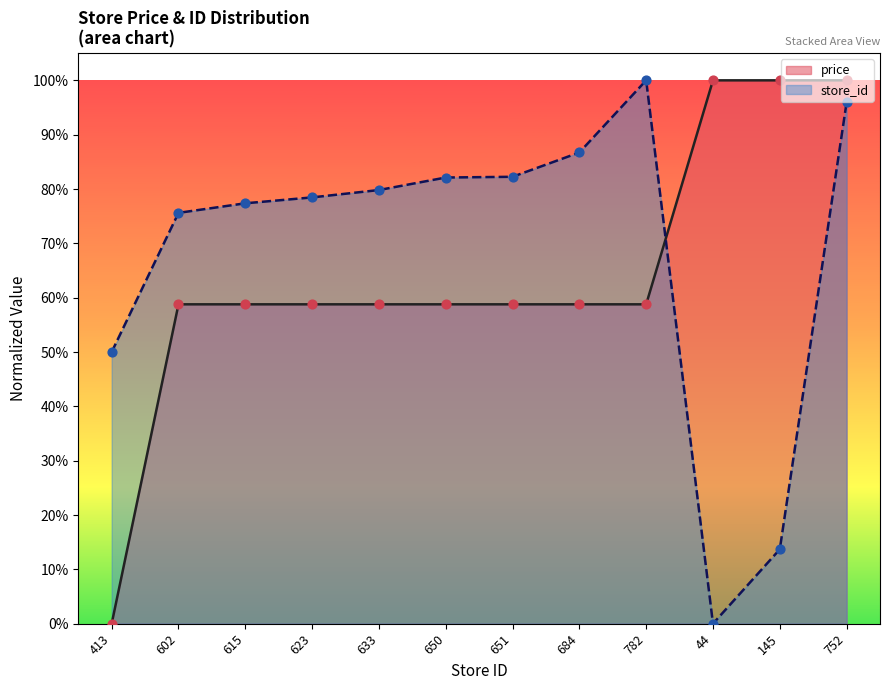

Which series has the largest total across all categories?

store_id